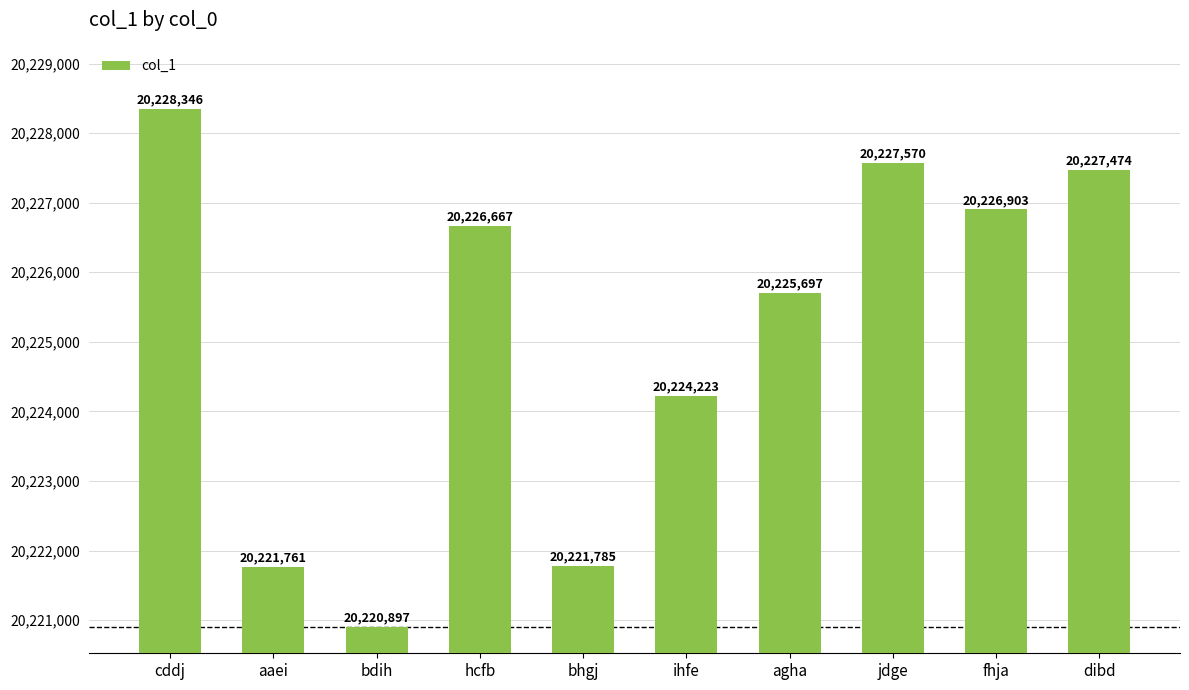

What is the label of the 6th bar from the left?

ihfe